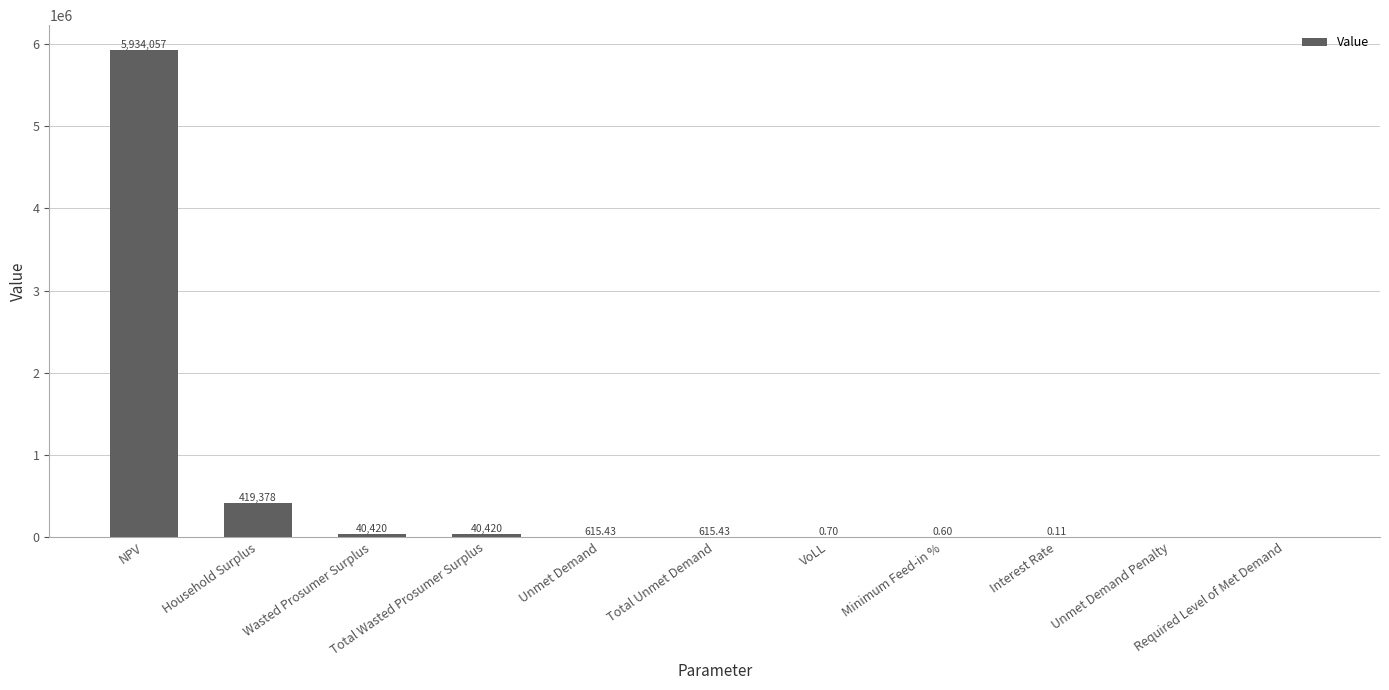

What is the sum of all values?

6435506.8